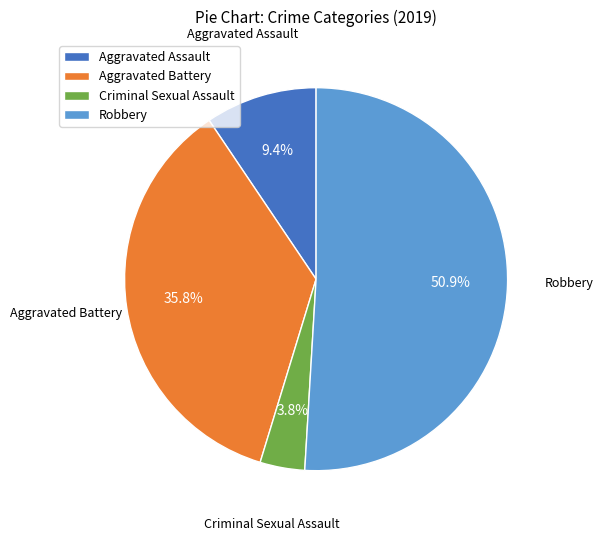

Which has a higher value, Robbery or Aggravated Assault?

Robbery